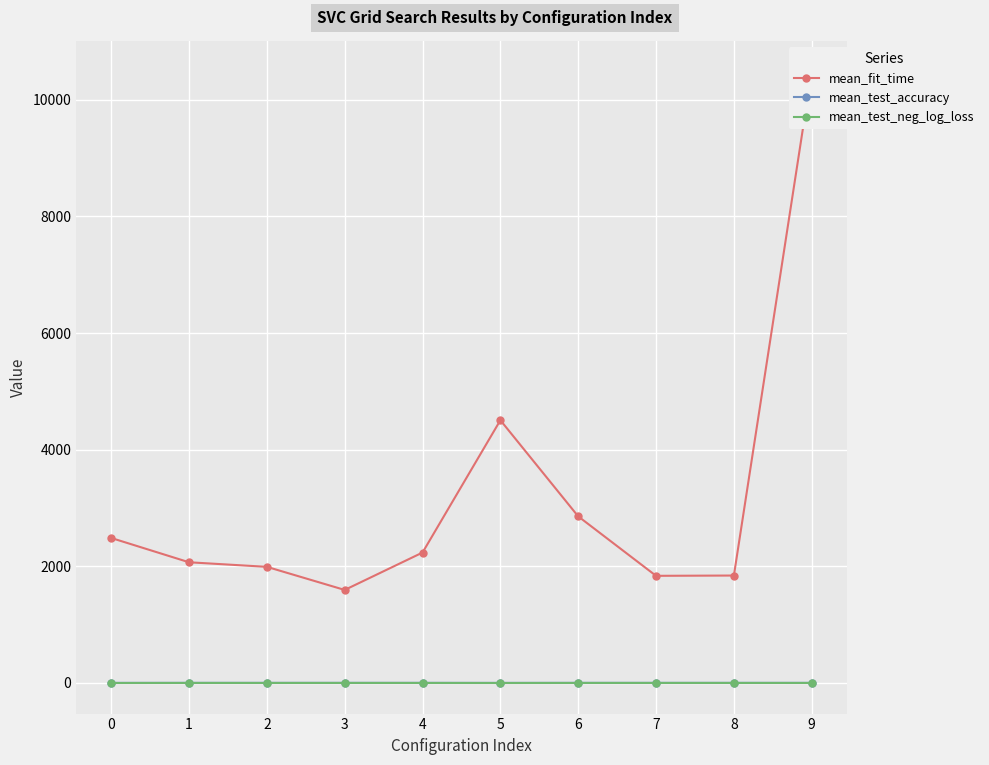

What is the value of the mean_test_neg_log_loss point at the 2nd from the left?

-1.2